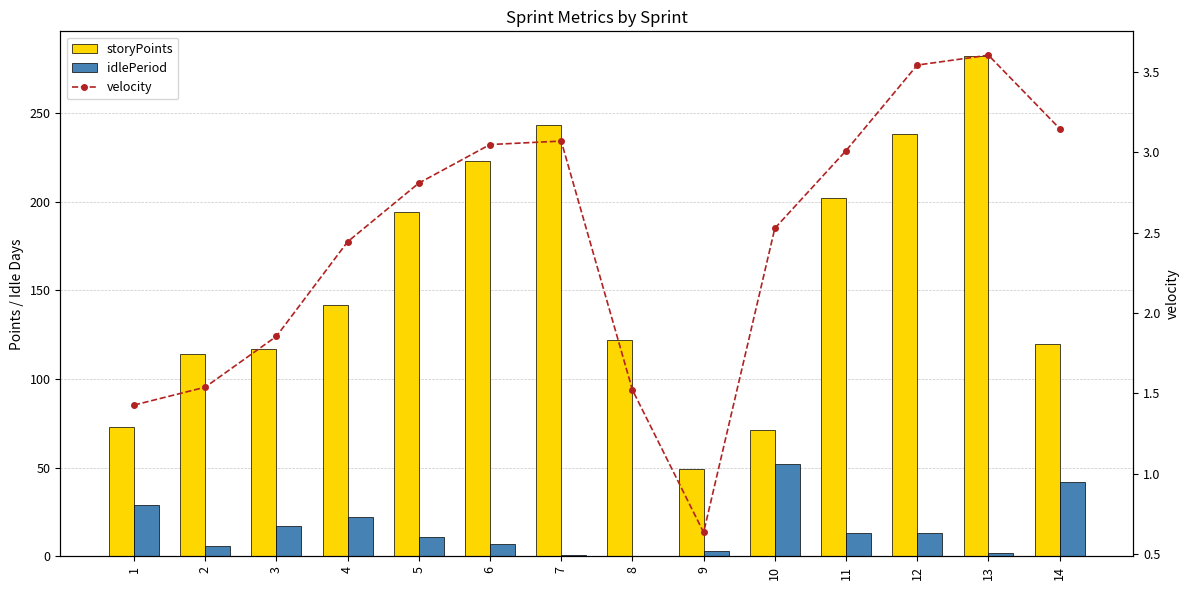

What are all the series names shown in the legend?

storyPoints, idlePeriod, velocity